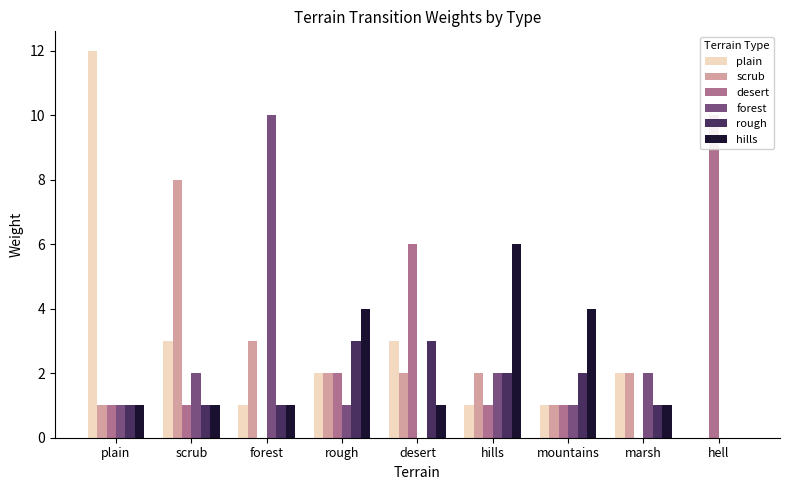

How many values in the rough series exceed 1?

4